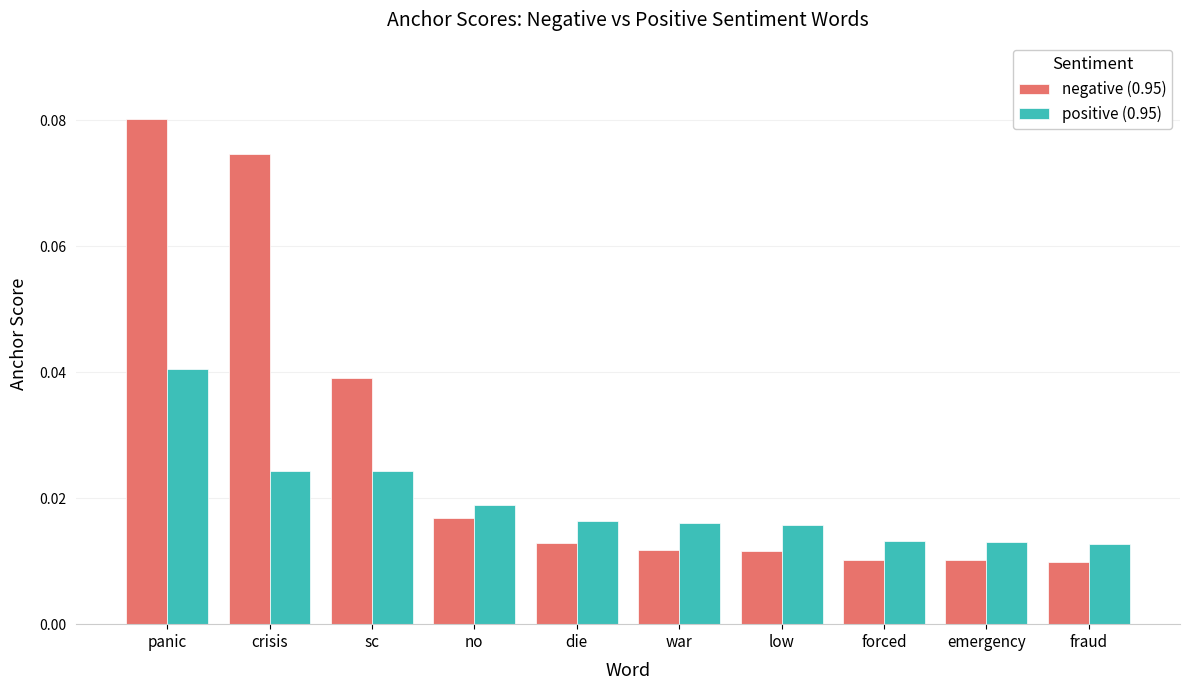

Which category has the highest value across all series?

panic